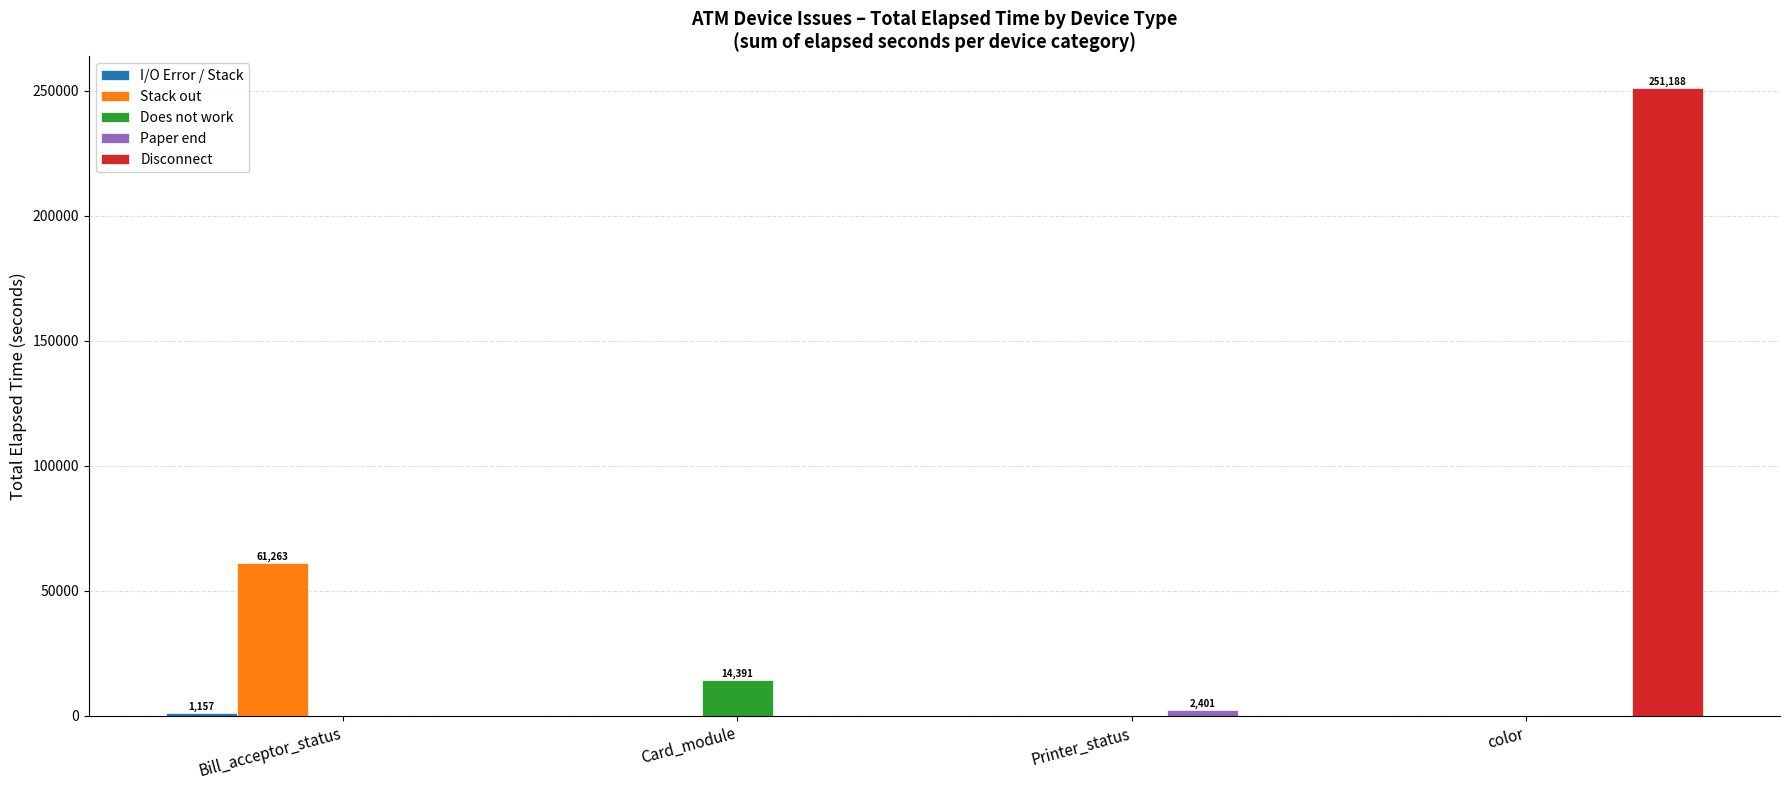

At which category is the sum across all series the highest?

color